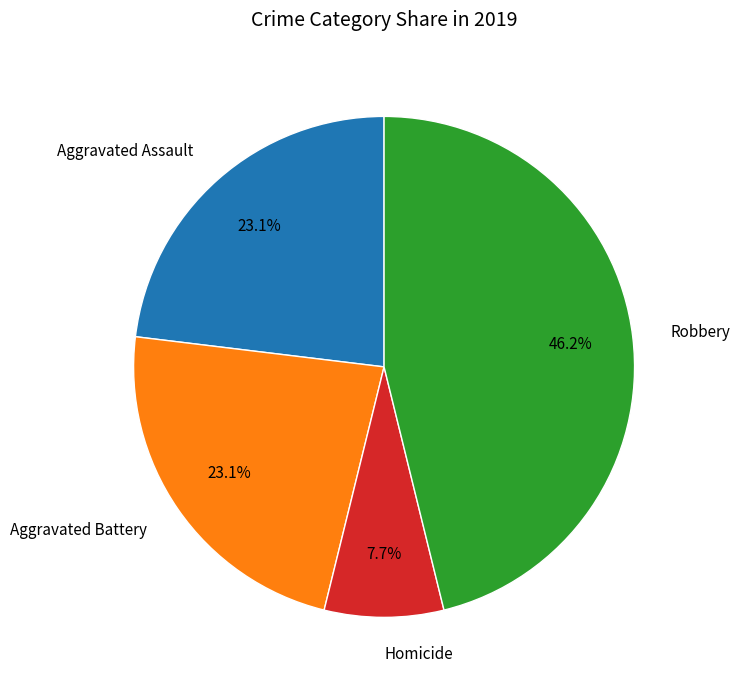

What is the smallest slice in the pie chart?

Homicide